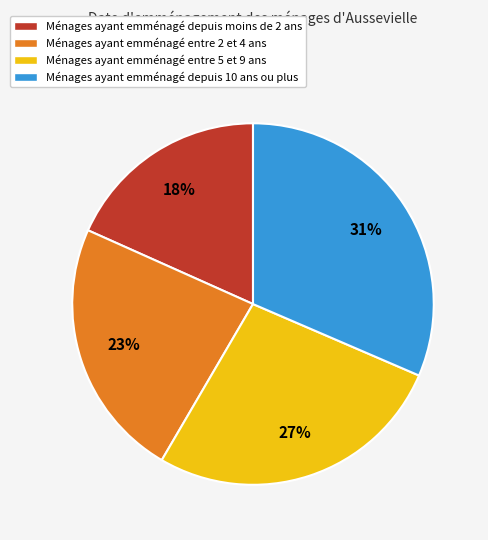

The Ménages ayant emménagé depuis 10 ans ou plus slice represents 18% of the pie. True or false?

False